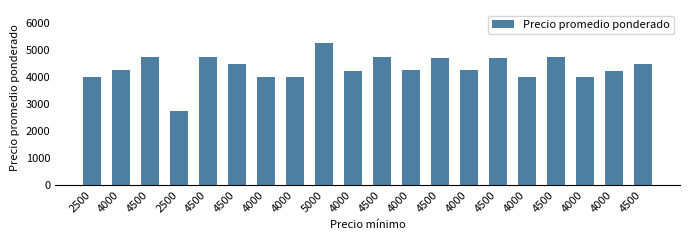

True or false: the data shows 2760 at 2500.

True